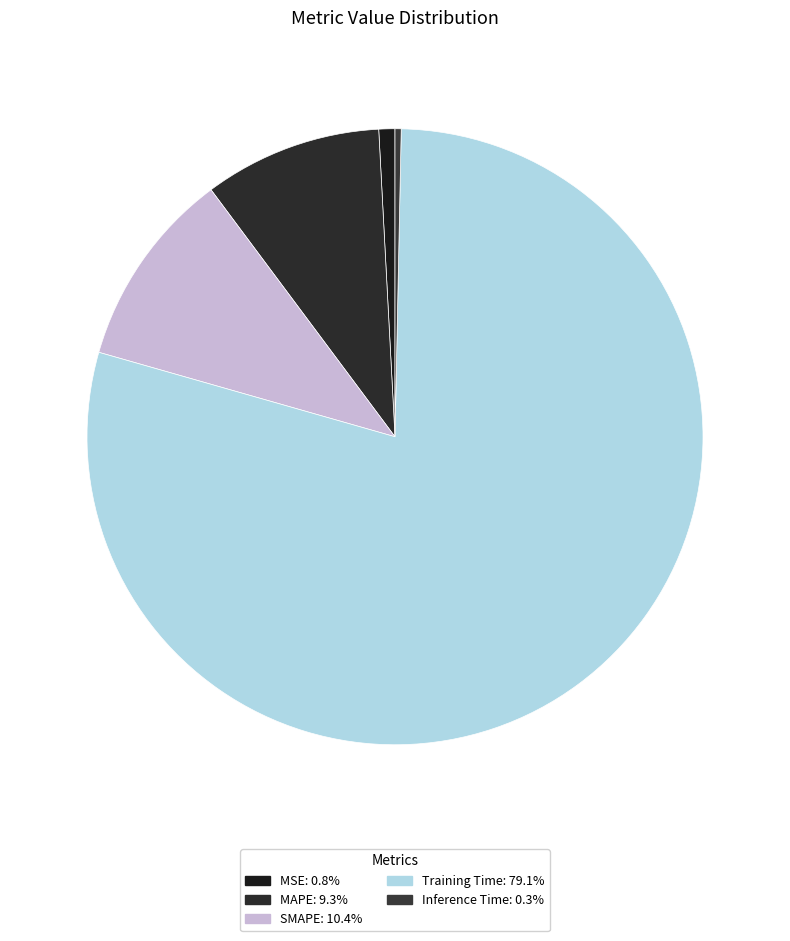

To the nearest percent, what is the average slice percentage?

20%